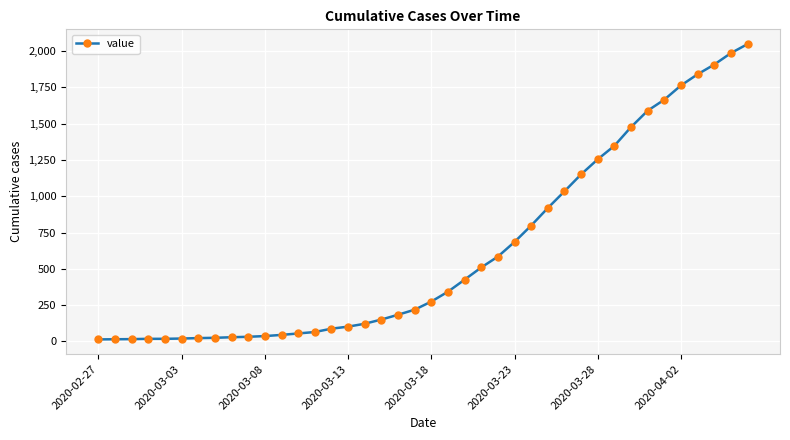

What is the greatest value displayed?

2049